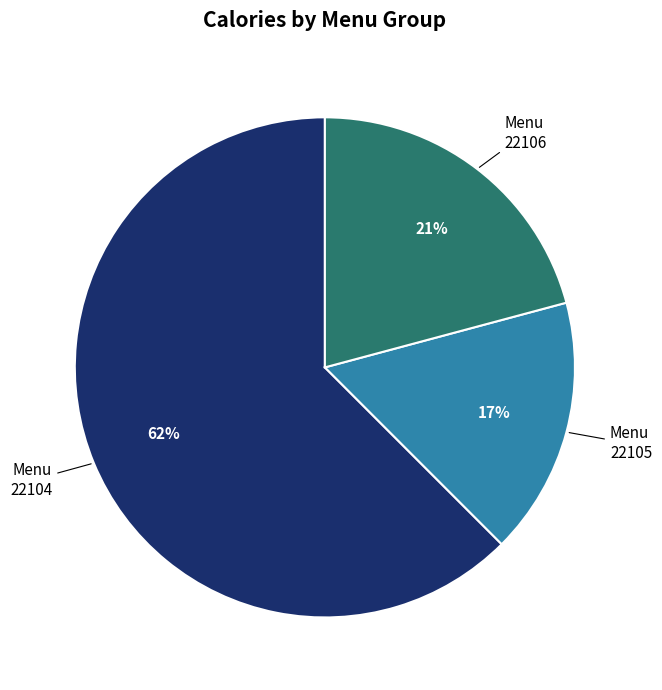

To the nearest percent, what is the combined percentage of 22105 and 22104?

79%